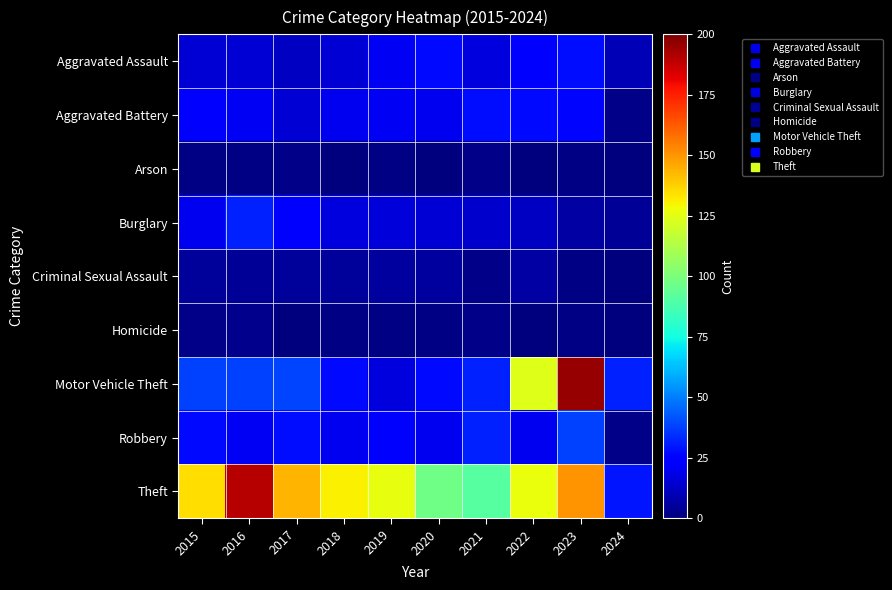

Which series changed the most between 2016 and 2022?

Motor Vehicle Theft